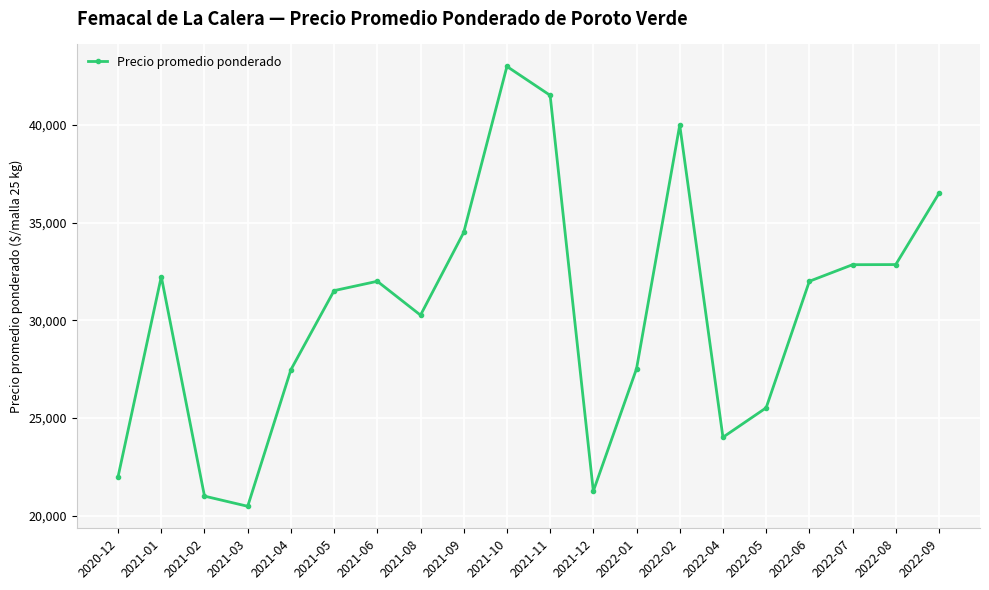

The value at 2021-05 is 21265.1. True or false?

False